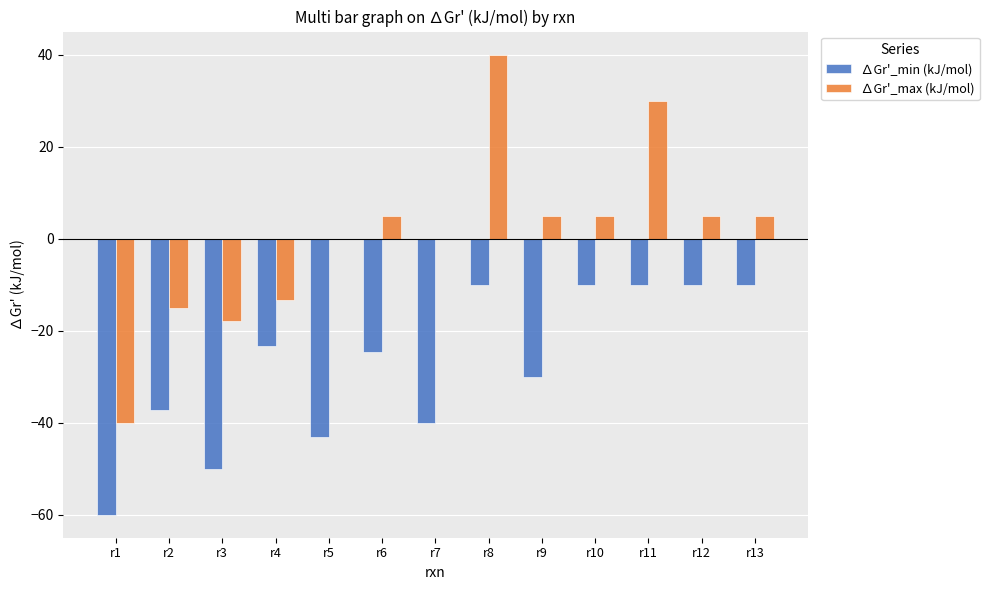

What is the sum of the ∆Gr'_min (kJ/mol) values at r8 and r6?

-34.6